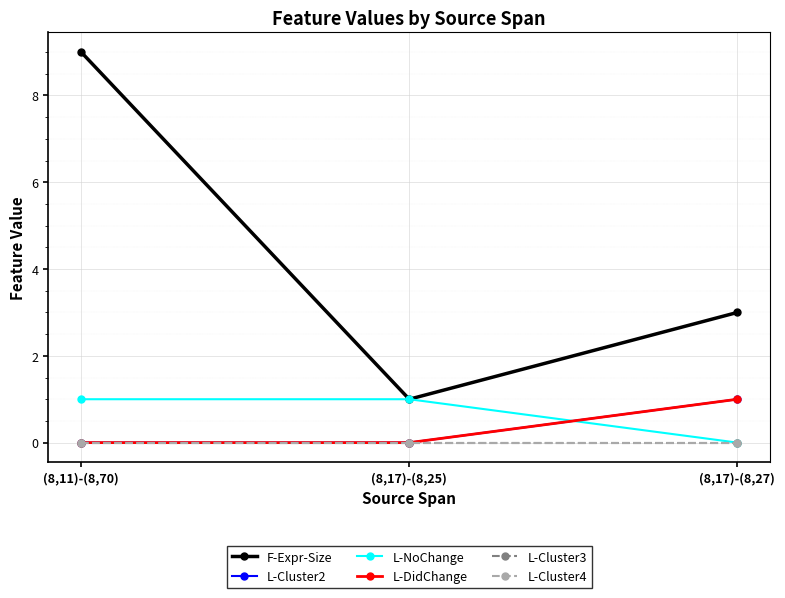

What is the label of the 3rd point from the right?

(8,11)-(8,70)